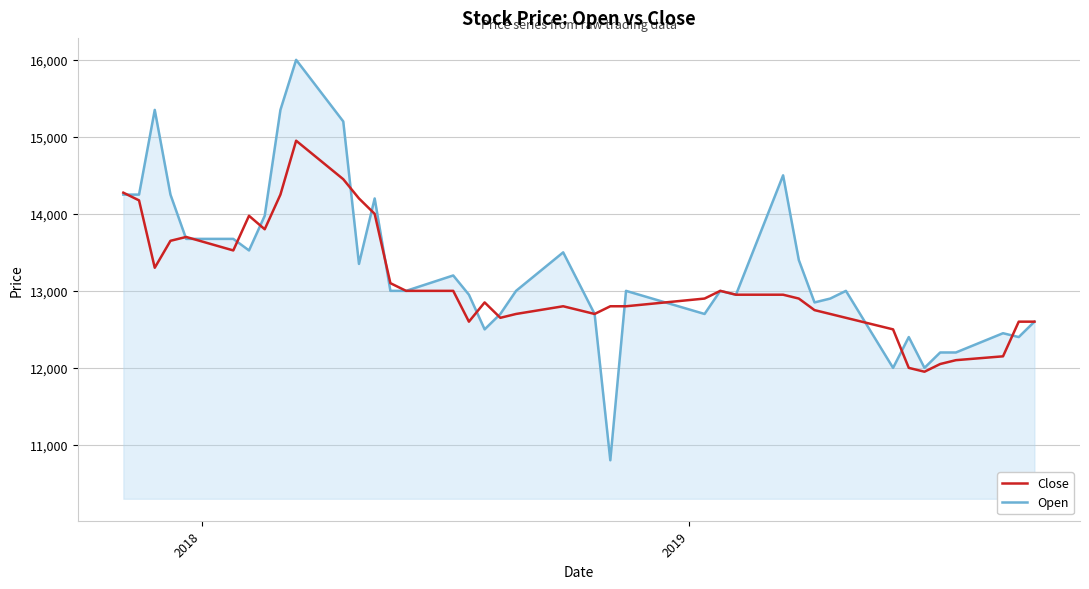

Which series has the widest spread of values?

Open